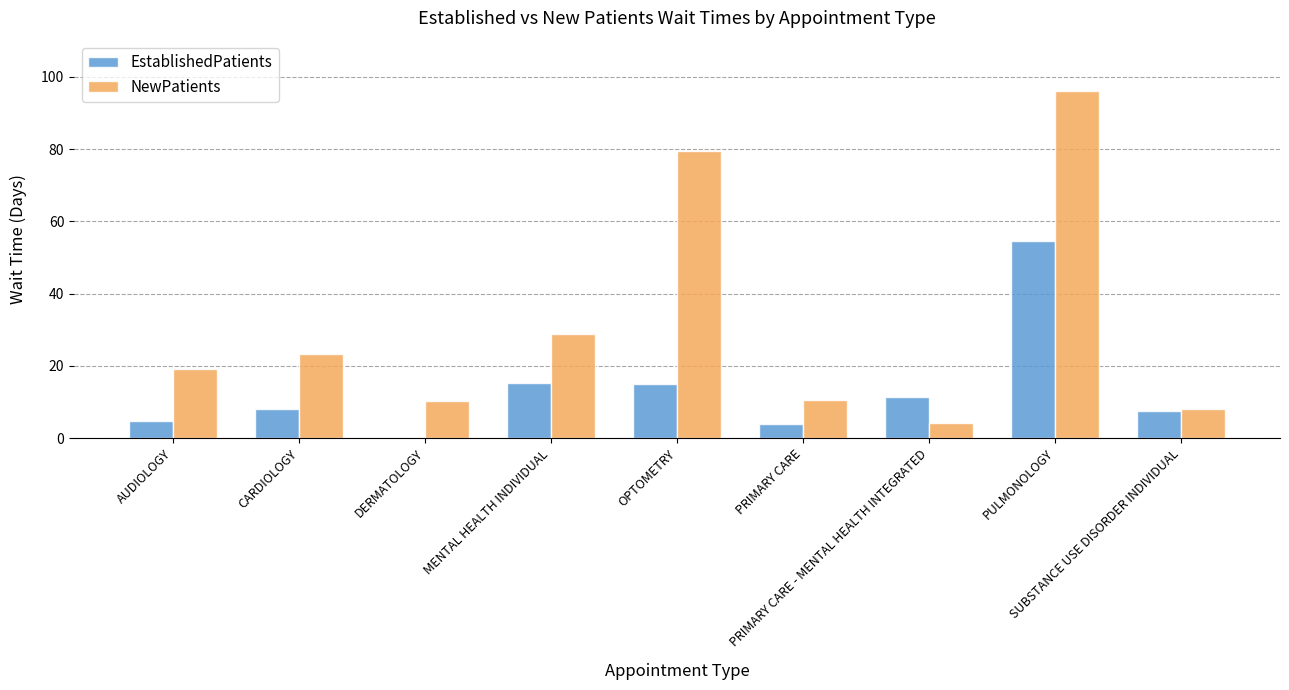

Which series has the largest total across all categories?

NewPatients